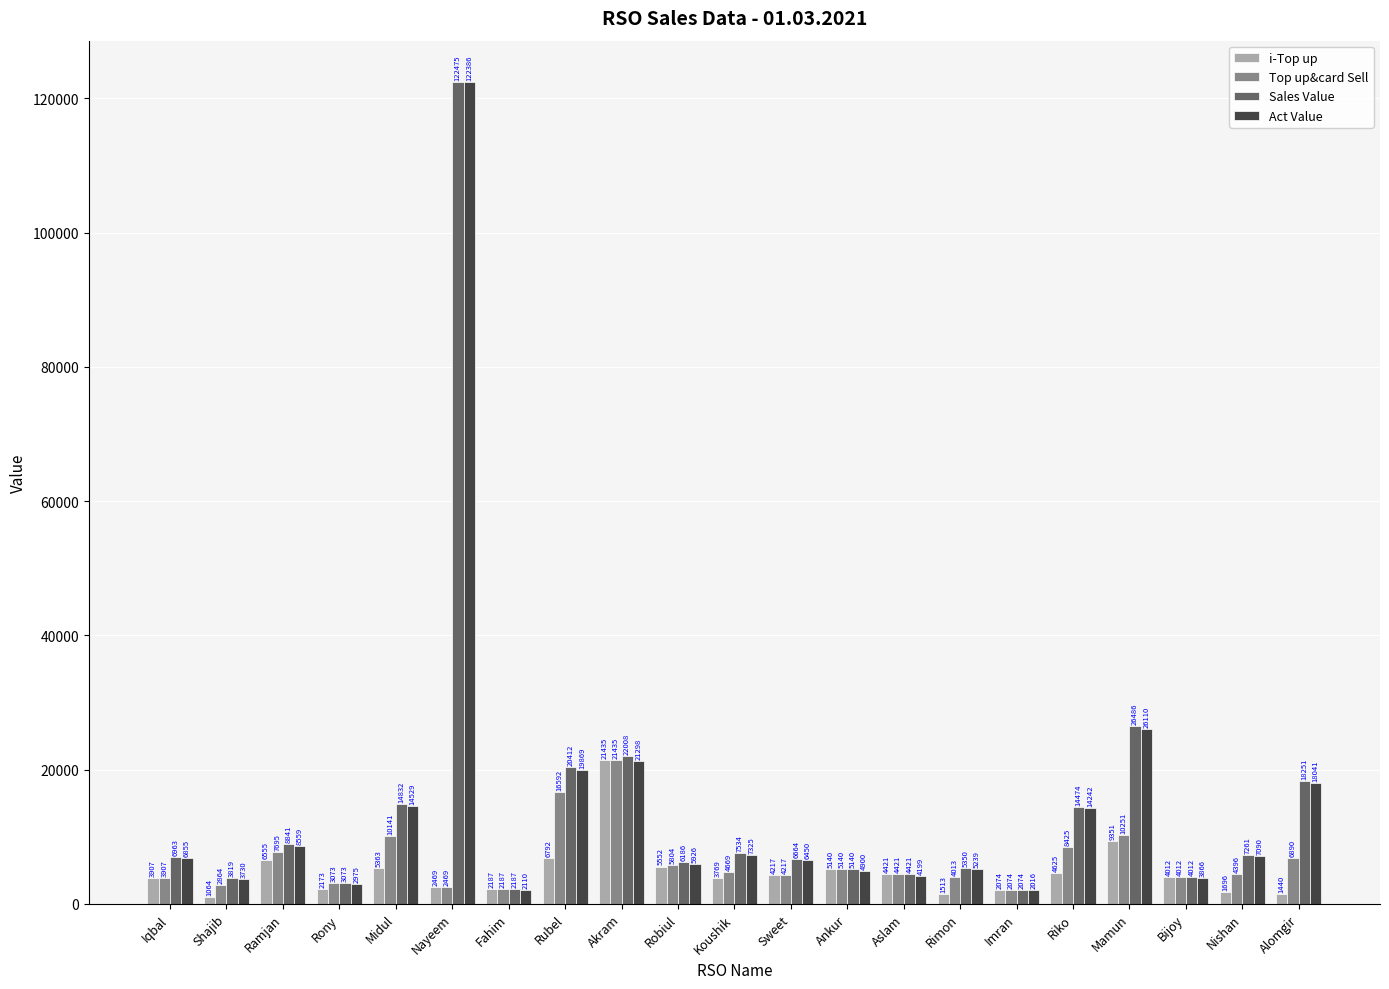

Between Ramjan and Koushik, which series saw the biggest shift?

Top up&card Sell